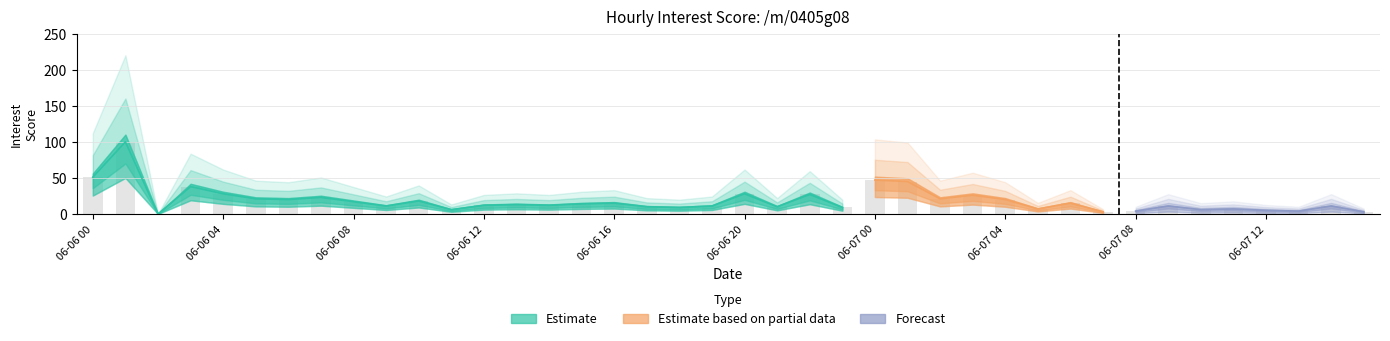

What is the difference between the values at 06-06 18 and 06-06 06?

11